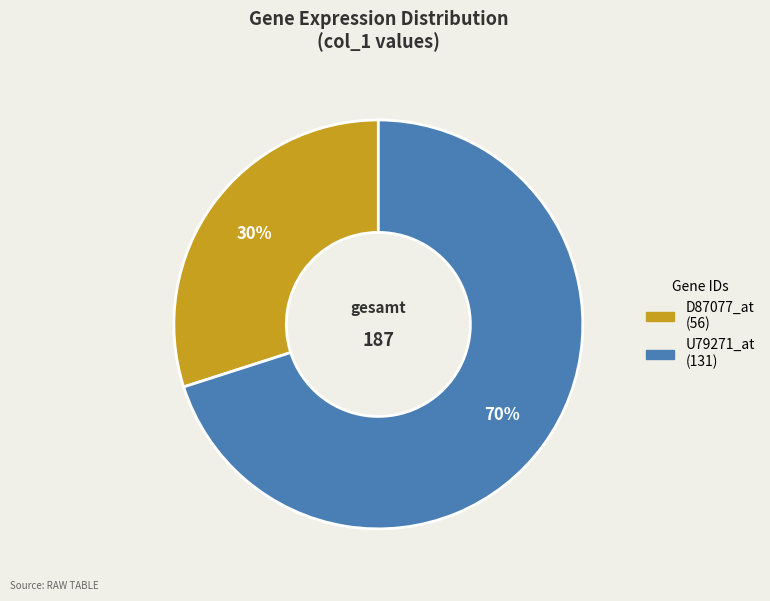

To the nearest percent, what is the difference between the U79271_at and D87077_at slice percentages?

40%